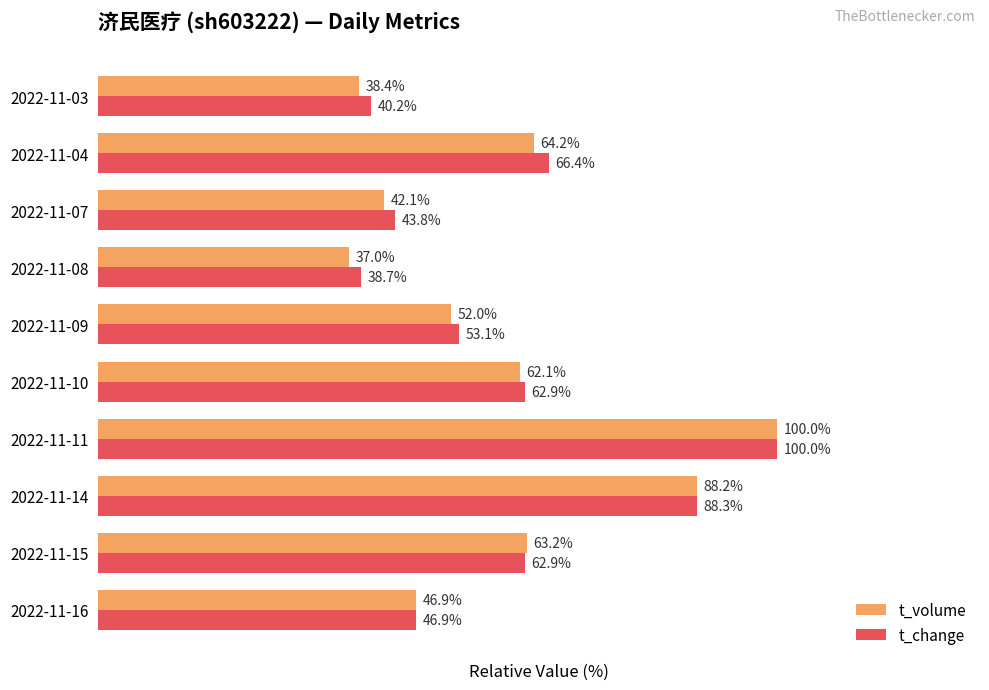

Between 2022-11-11 and 2022-11-10, which series saw the biggest shift?

t_volume